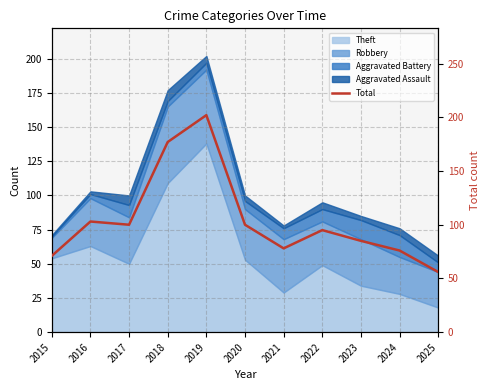

The value at 2024 is 76. True or false?

True